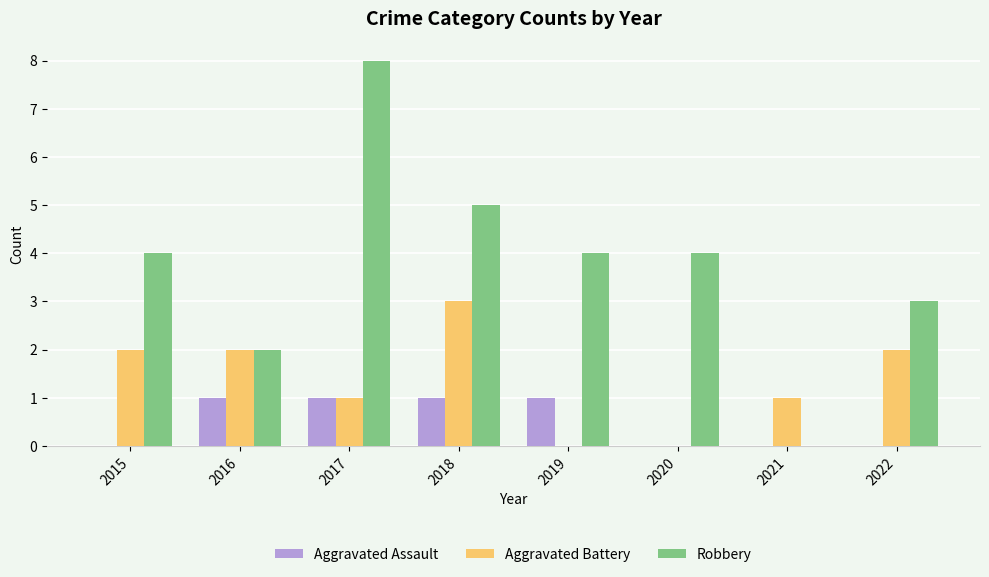

Which series has the widest spread of values?

Robbery